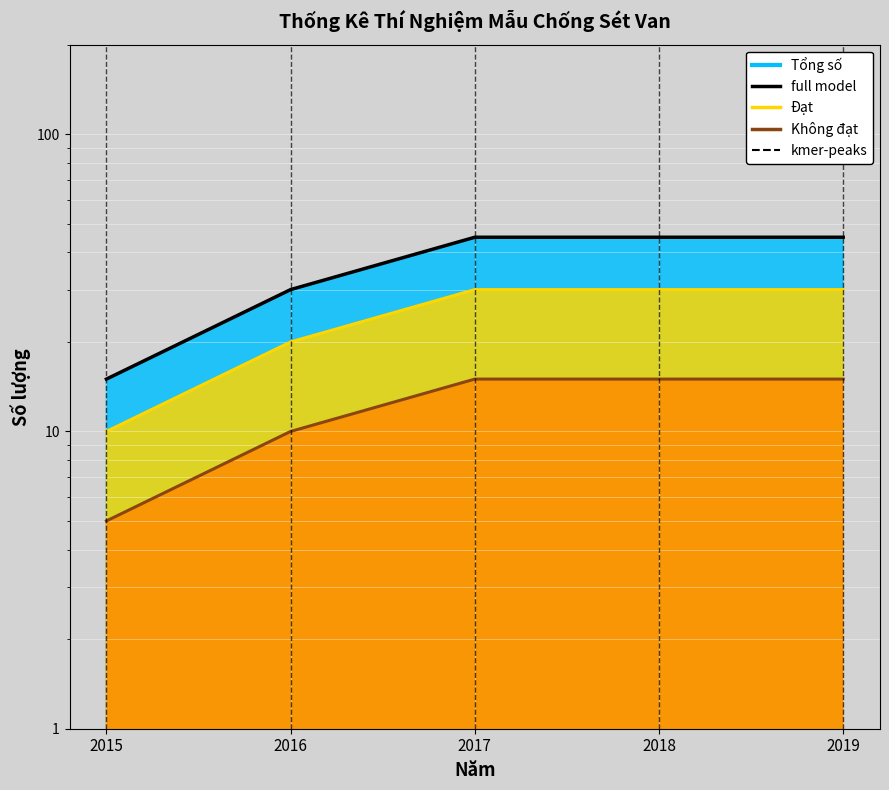

What is the difference between the highest and lowest values at 2015?

10